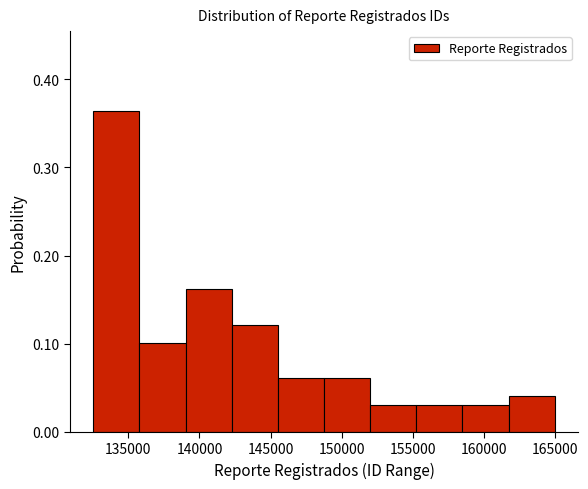

Over which range of the x-axis is the bar tallest?

132500 to 136000